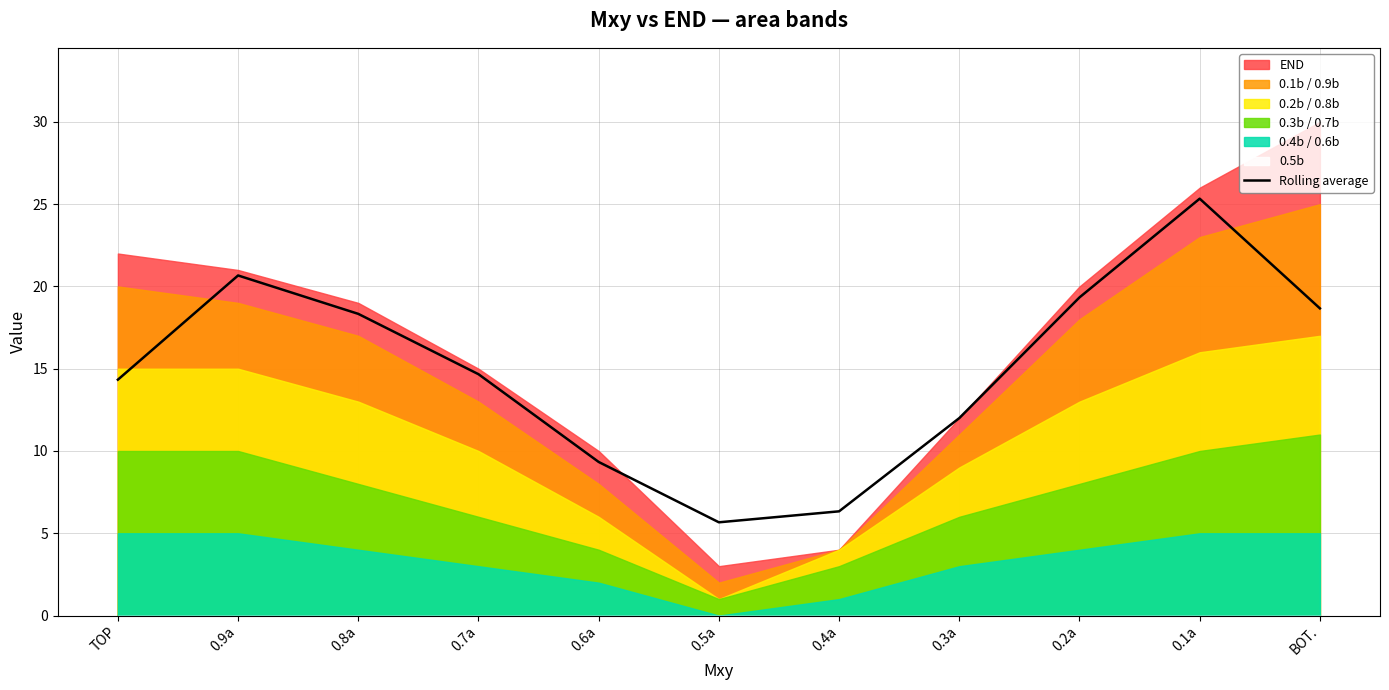

At which label does the data first exceed 14?

TOP